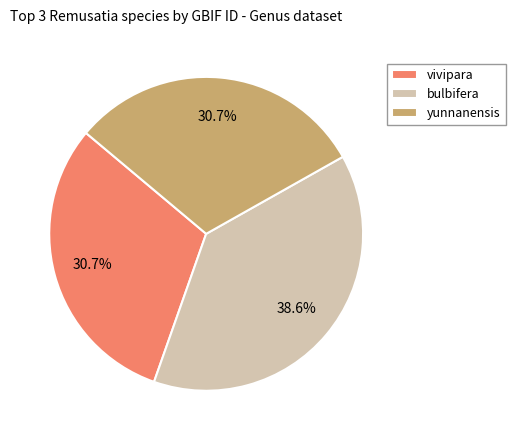

What is the largest slice in the pie chart?

bulbifera